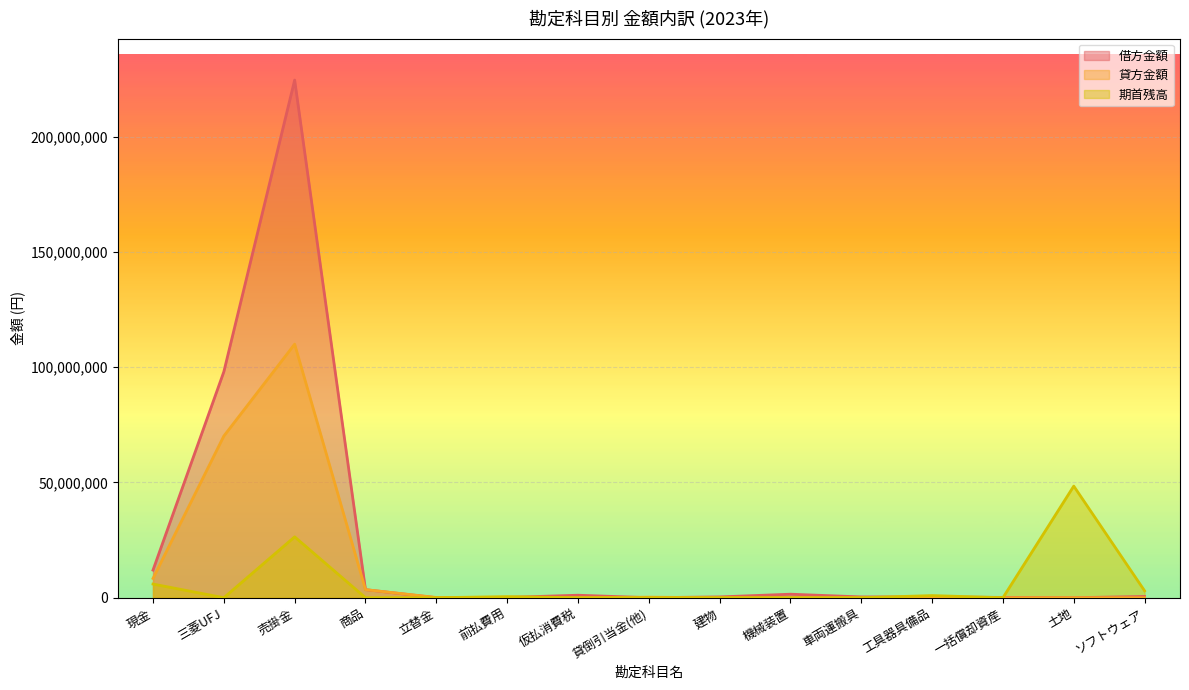

At which category does 期首残高 reach its first local valley?

三菱UFJ